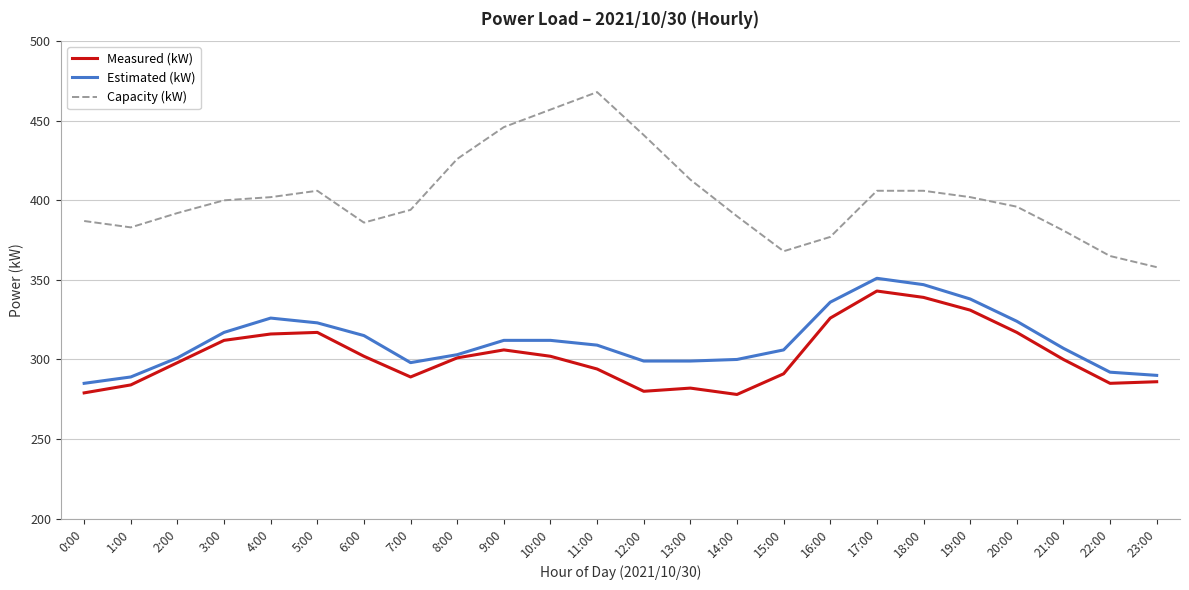

True or false: Measured (kW) has a value of 284 at 1:00.

True